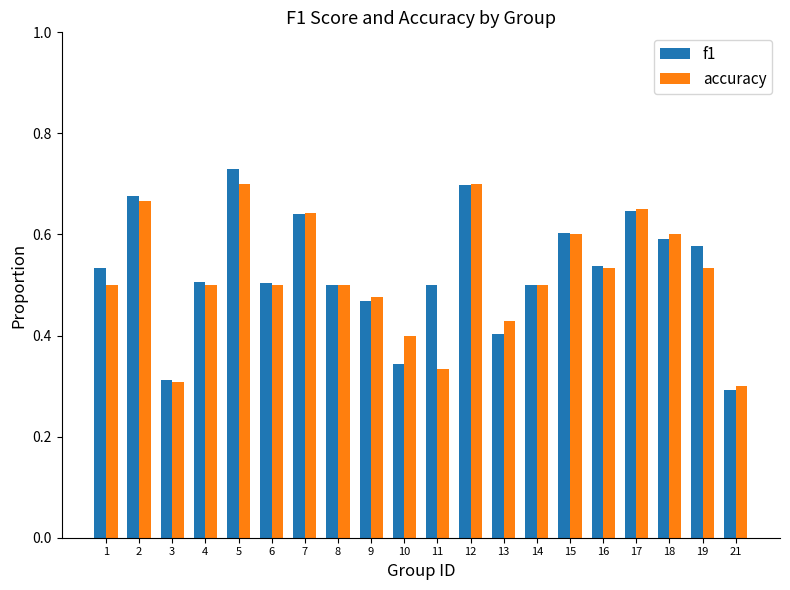

At which category does the chart reach its peak across all series?

5